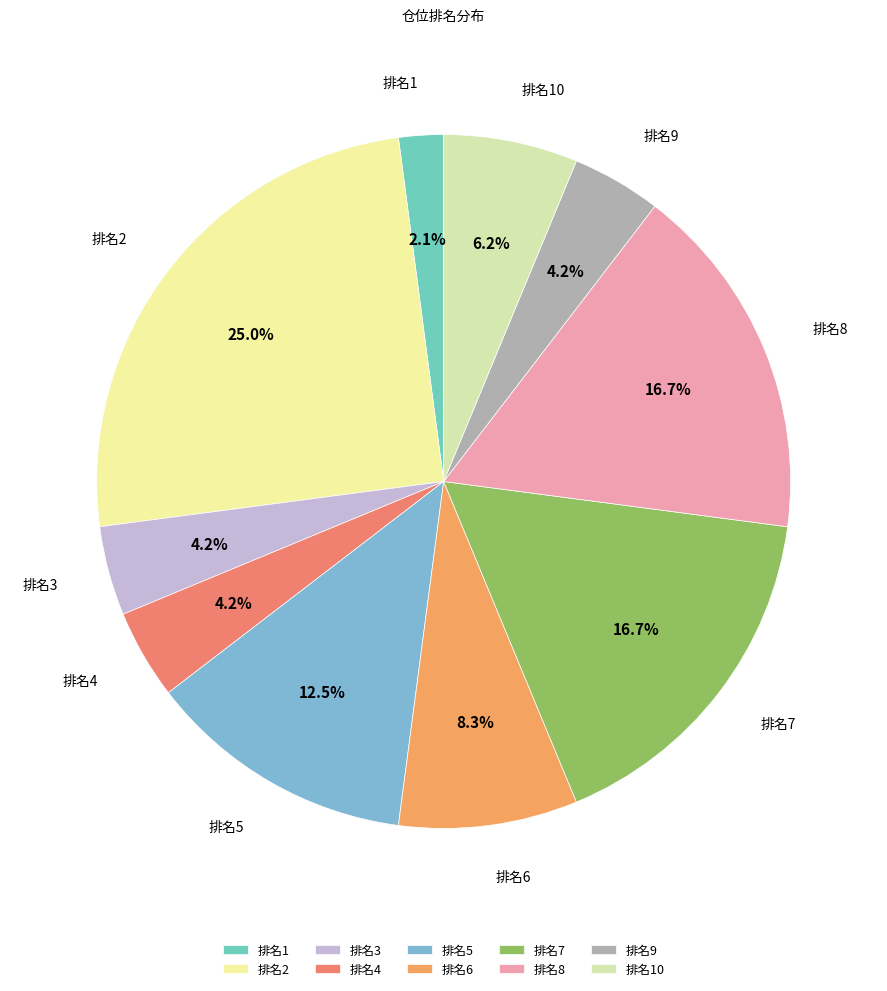

Do 排名6 and 排名2 together represent more than half of the pie?

No